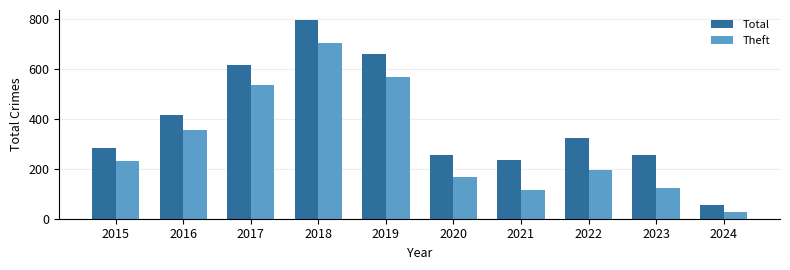

What value does the Total series have at 2016?

416